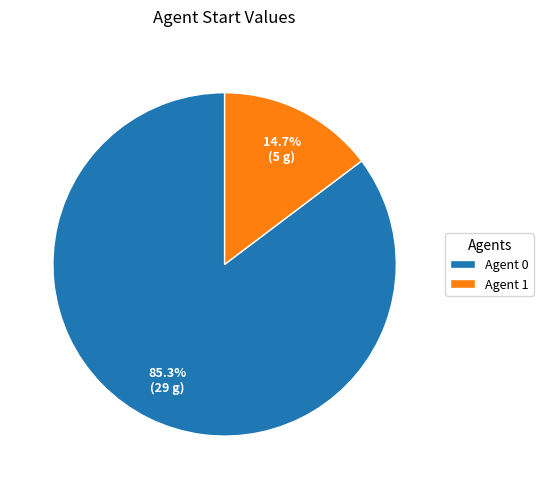

Rank the categories by value from lowest to highest.

Agent 1, Agent 0